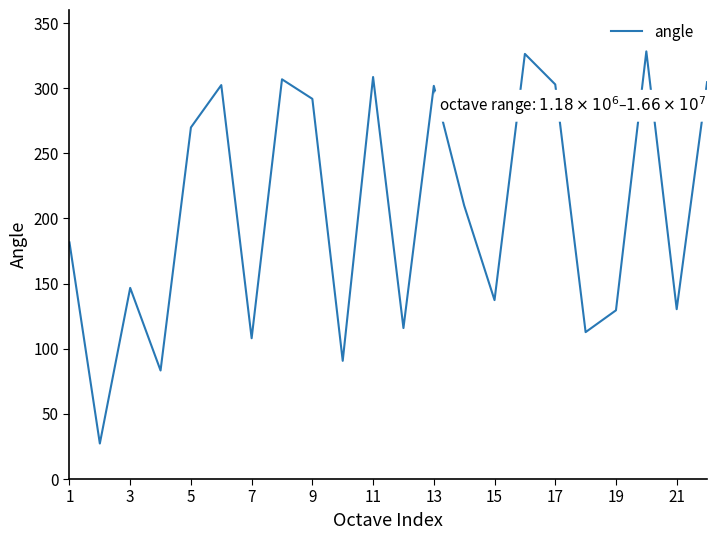

Is this an area chart (filled region under the line)?

No